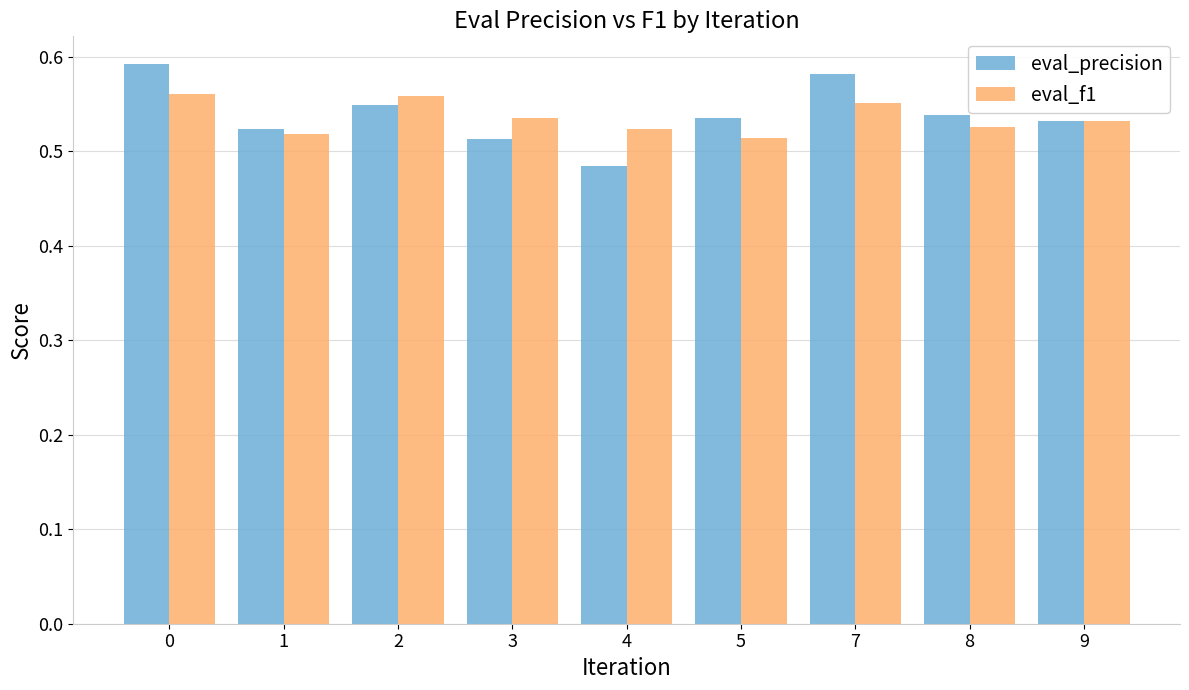

Which category has the lowest value across all series?

4